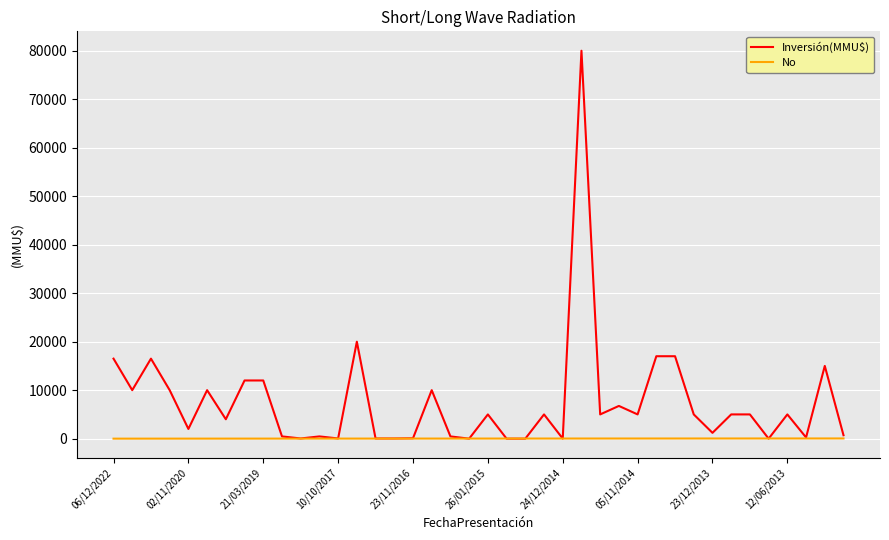

How many series are shown in this chart?

2